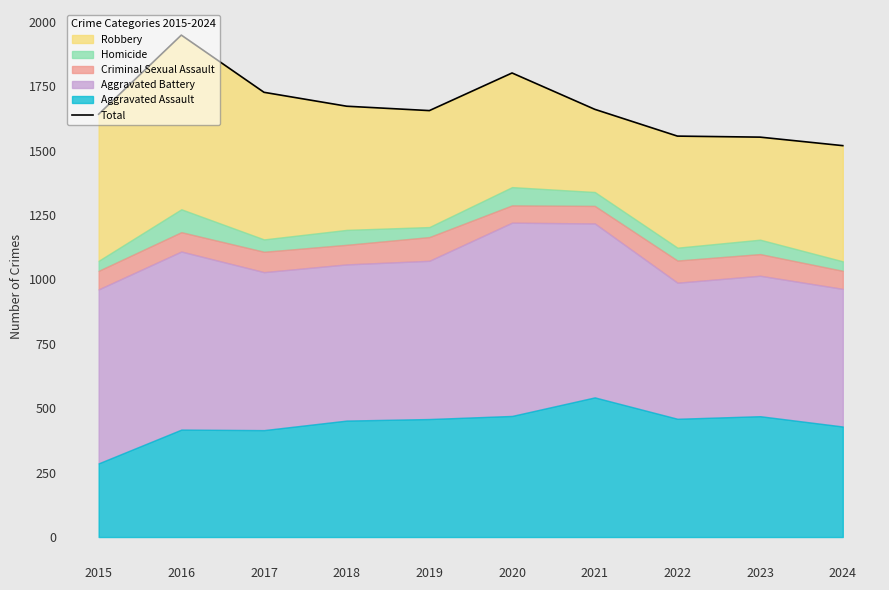

How many points are lower than both their immediate neighbors (excluding endpoints)?

1